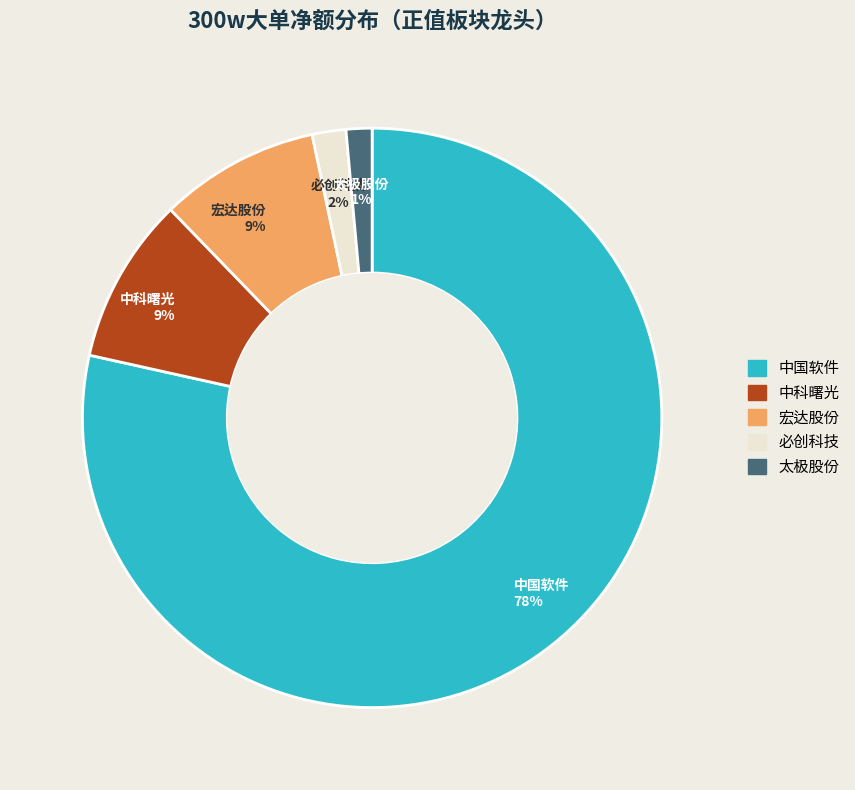

To the nearest percent, what is the average slice percentage?

20%